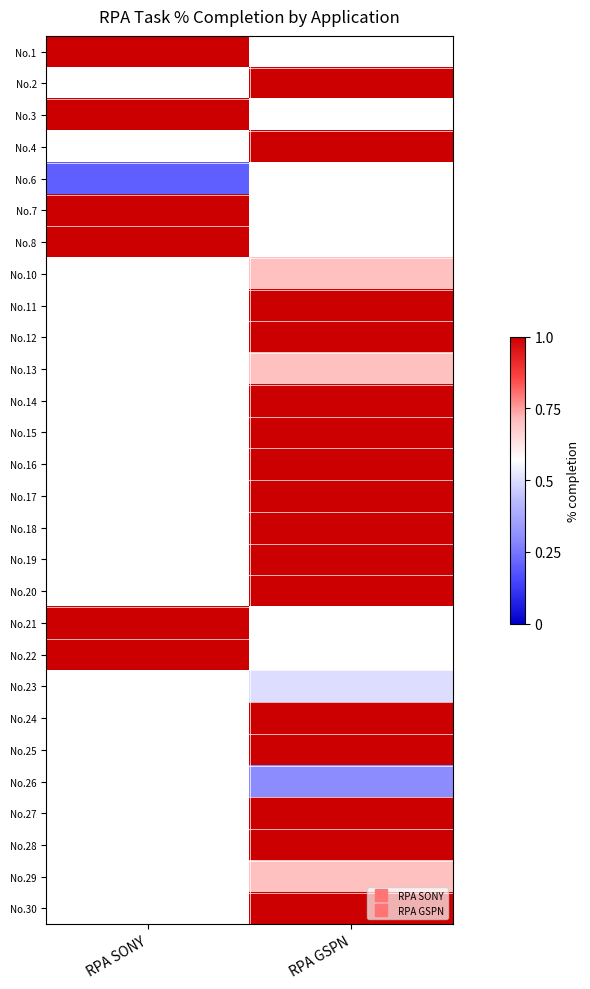

Which label corresponds to the smallest value in the chart?

RPA SONY